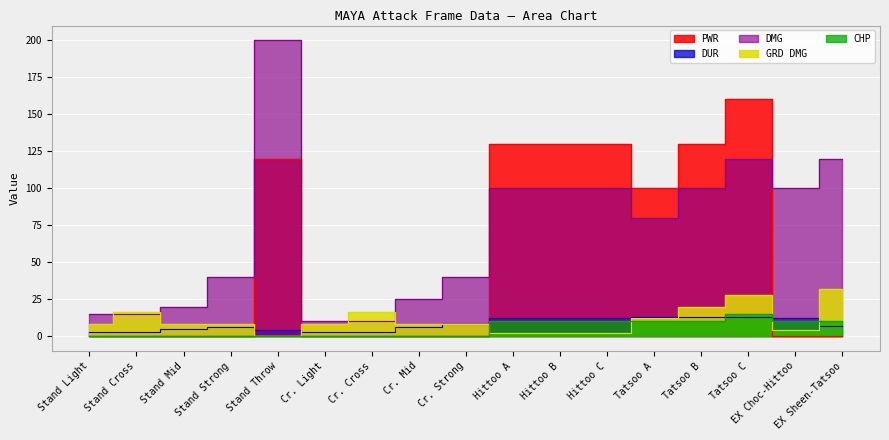

True or false: DMG and CHP intersect in this chart.

False